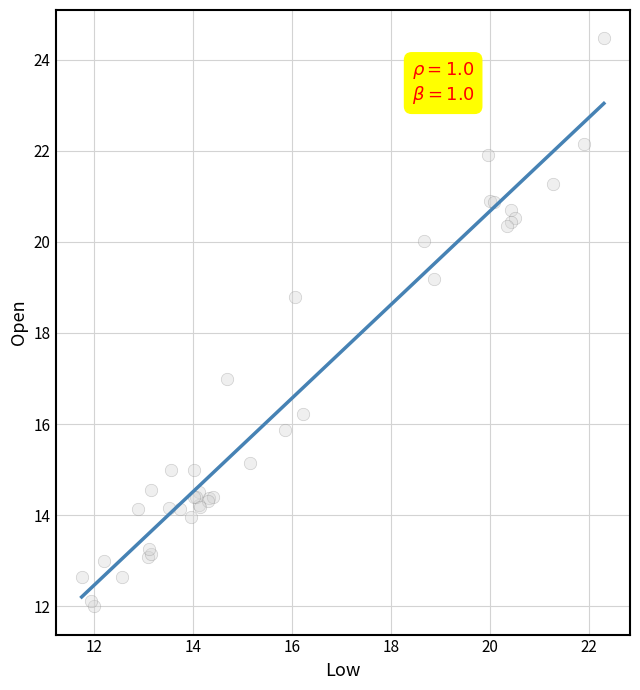

What Y value in the scatter plot is closest to 18?

18.8